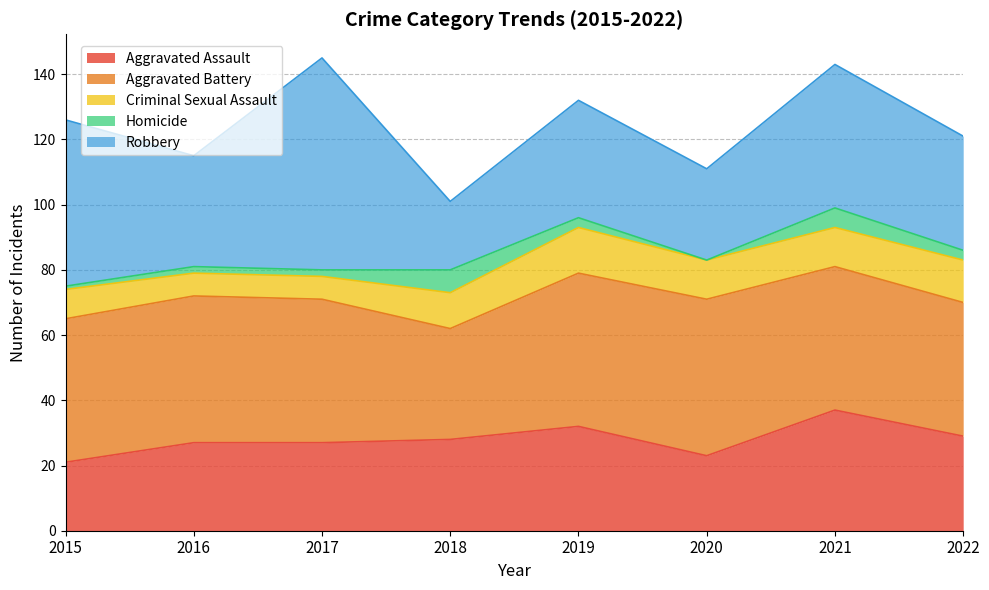

Does the chart display data point markers on the line(s)?

No